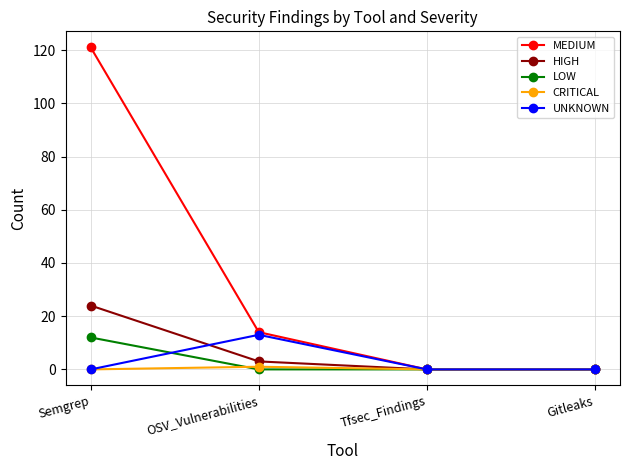

What are all the series names shown in the legend?

MEDIUM, HIGH, LOW, CRITICAL, UNKNOWN